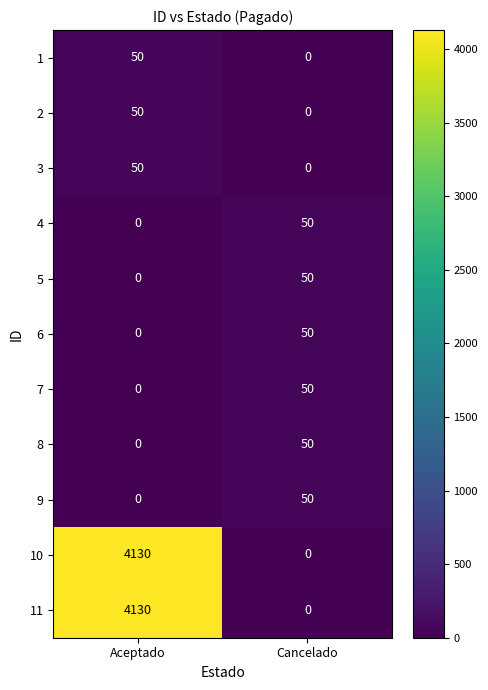

Where is 7 nearest to the value 25?

Aceptado